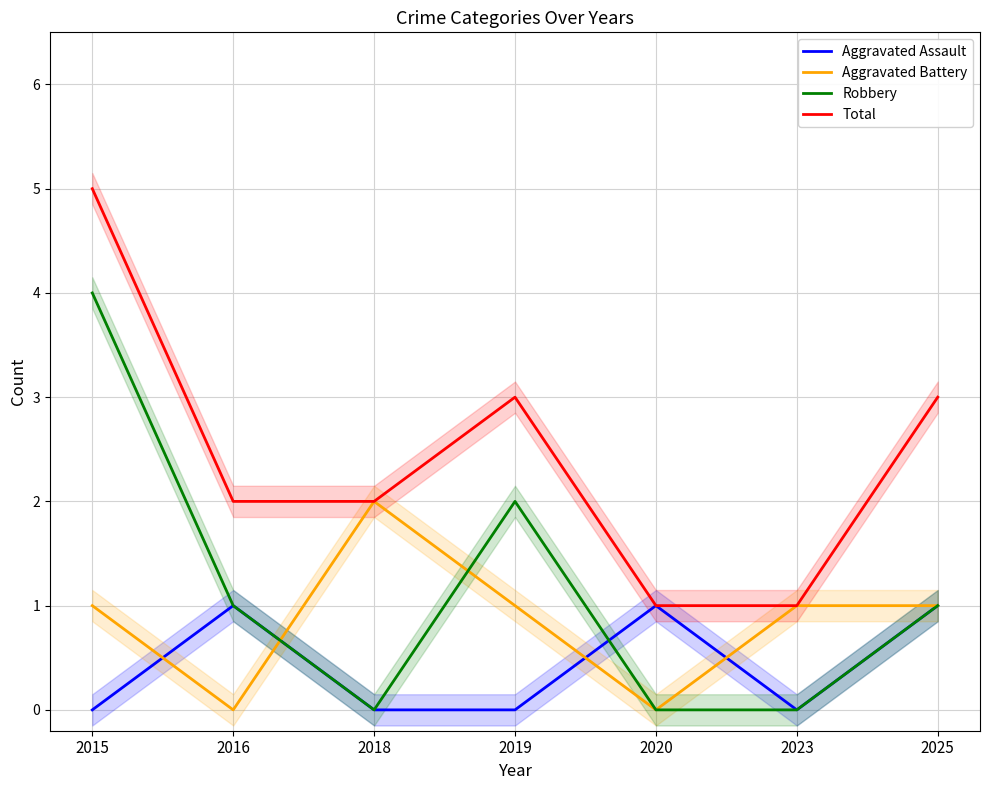

True or false: Total and Robbery cross at least once.

False